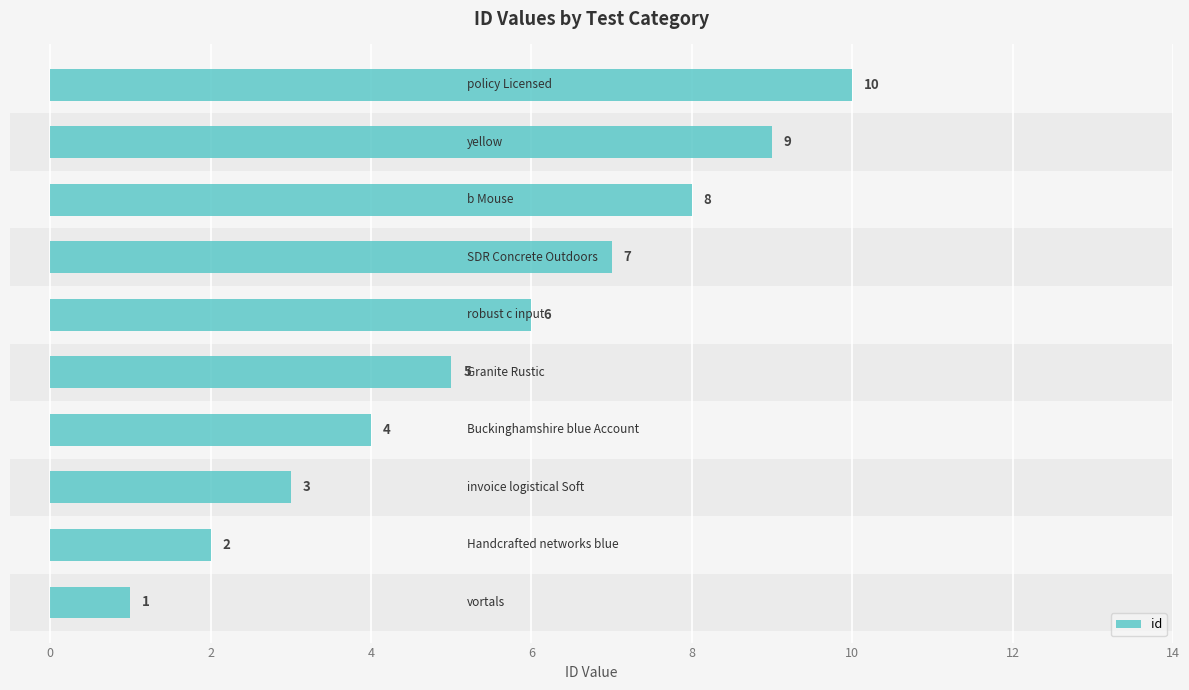

Are the bars grouped side by side (vs. stacked)?

No